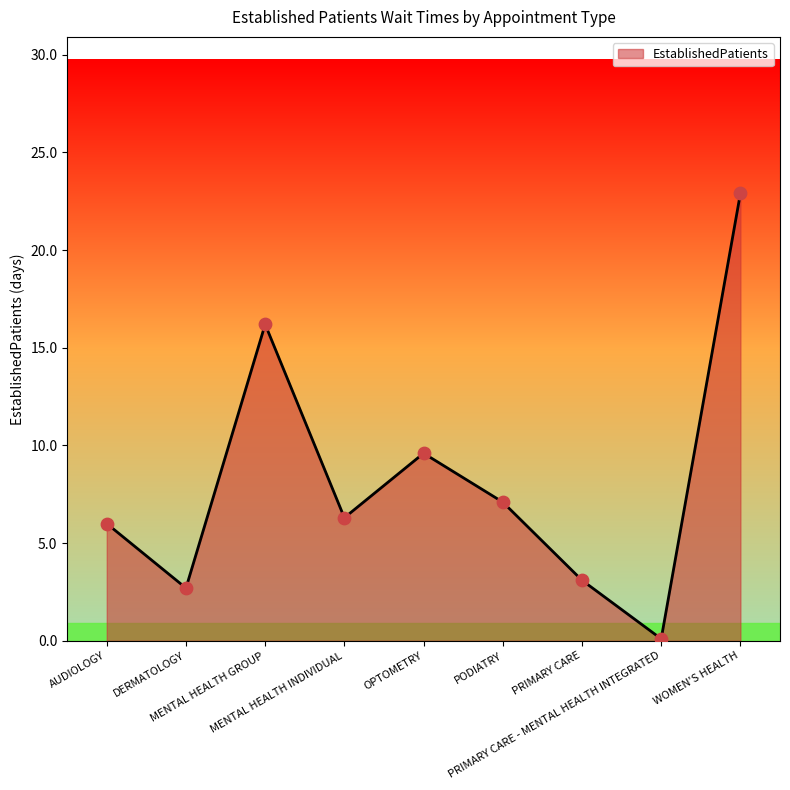

Which has a higher value, PRIMARY CARE - MENTAL HEALTH INTEGRATED or AUDIOLOGY?

AUDIOLOGY